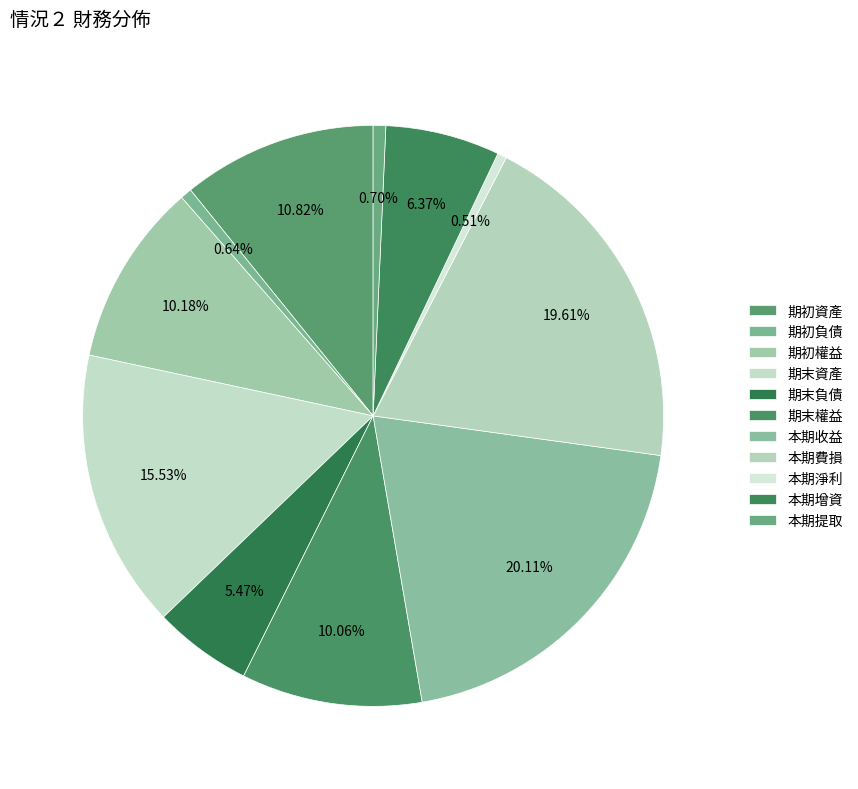

To the nearest percent, what is the combined percentage of 期末負債 and 本期淨利?

6%